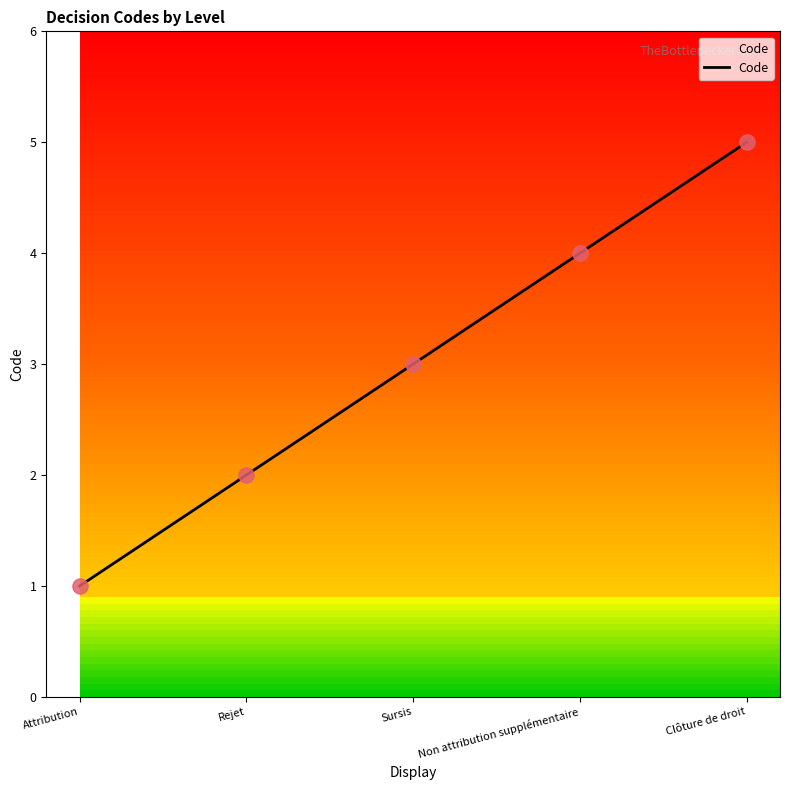

Approximately how many times larger is the value at Non attribution supplémentaire compared to Attribution?

4.0